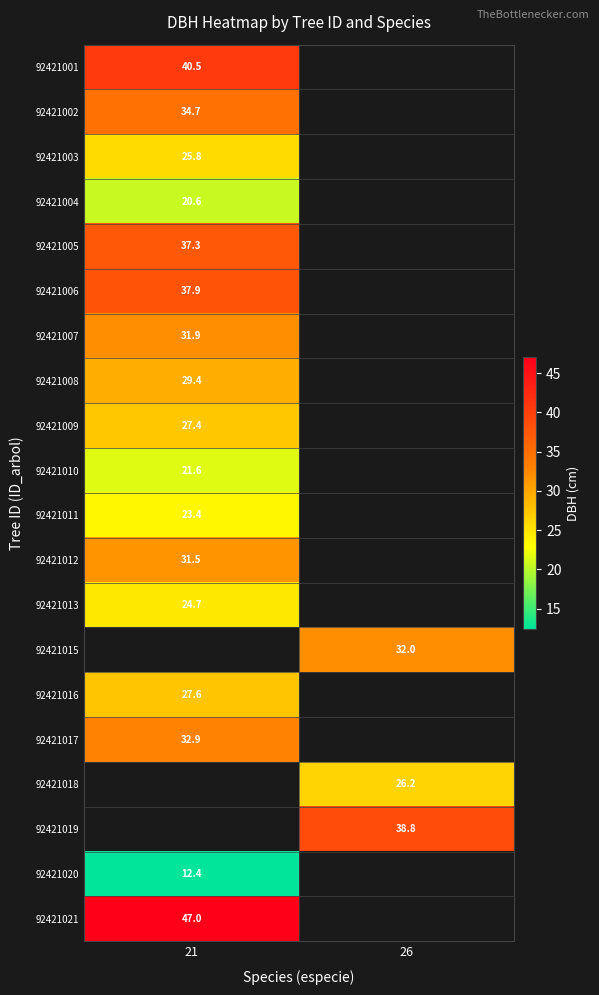

Between 21 and 26, which is larger?

26